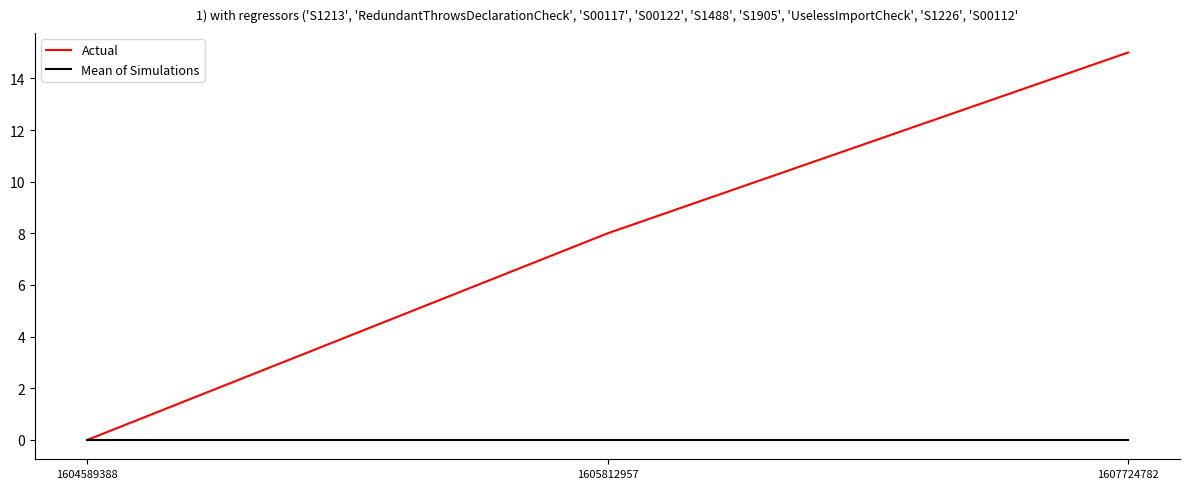

Count the Actual values in the range 0 to 15.

3